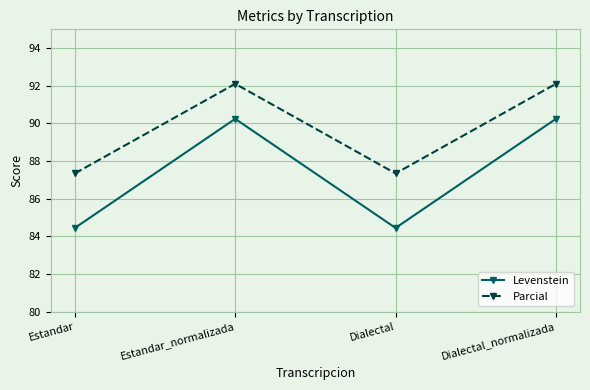

True or false: Levenstein and Parcial cross at least once.

False